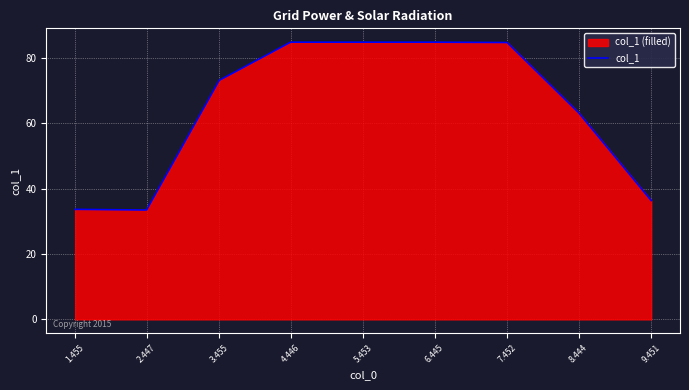

Reading left to right, extract all data points from this chart.

1.455=33.7	2.447=33.5	3.455=73.2	4.446=84.9	5.453=84.9	6.445=84.9	7.452=84.8	8.444=63.3	9.451=36.4